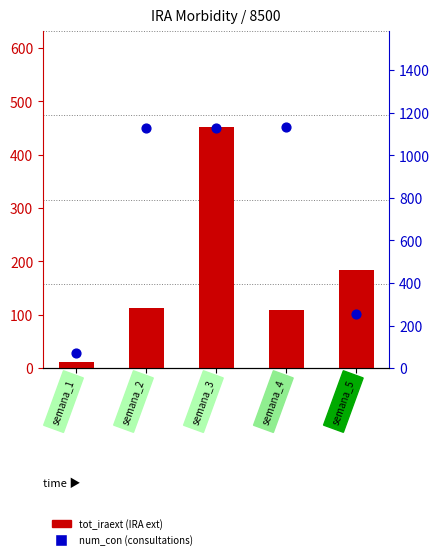

At which category is the sum across all series the highest?

semana_3